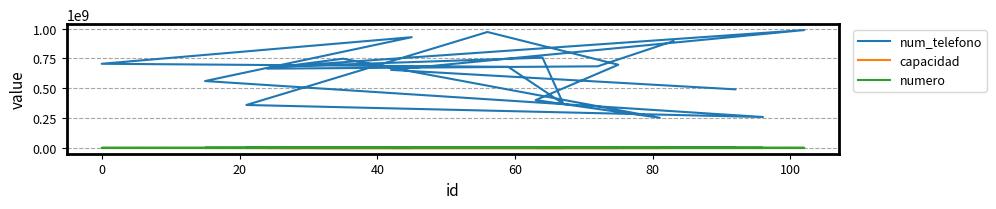

Does the chart have visible grid lines?

Yes